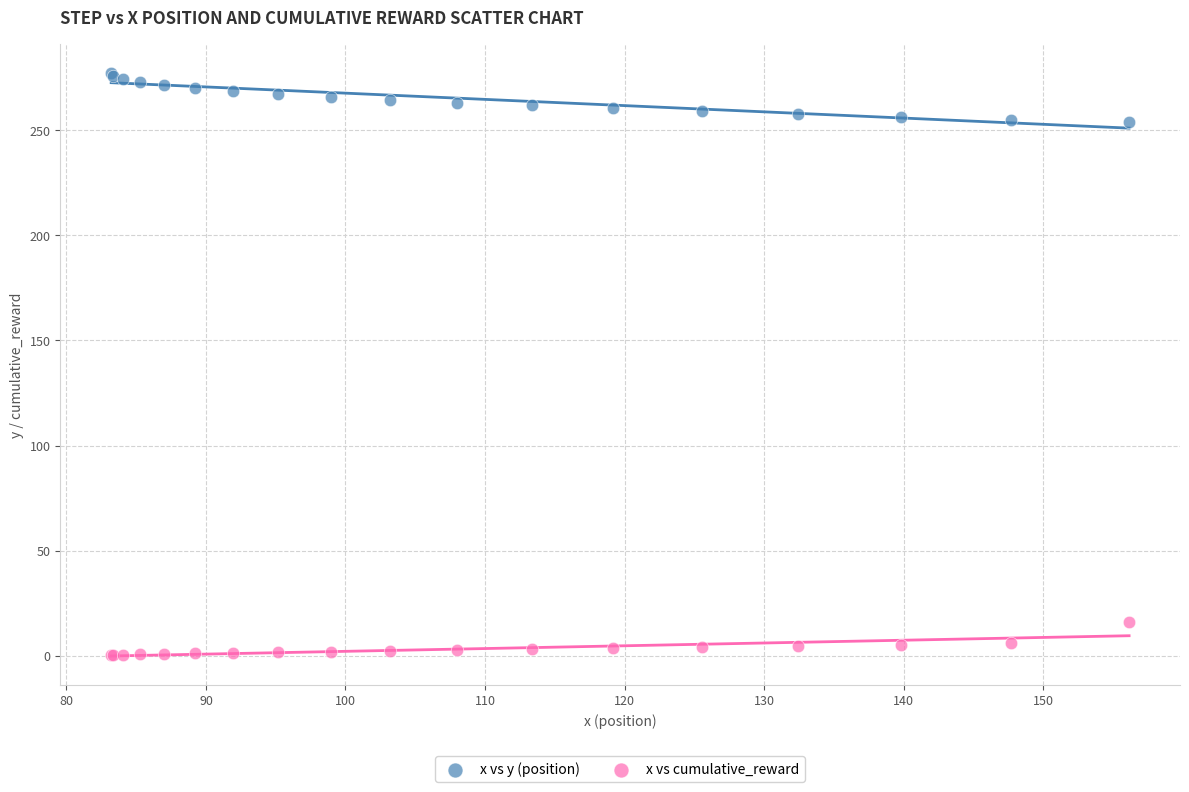

Which series contains the highest Y value?

x vs y (position)